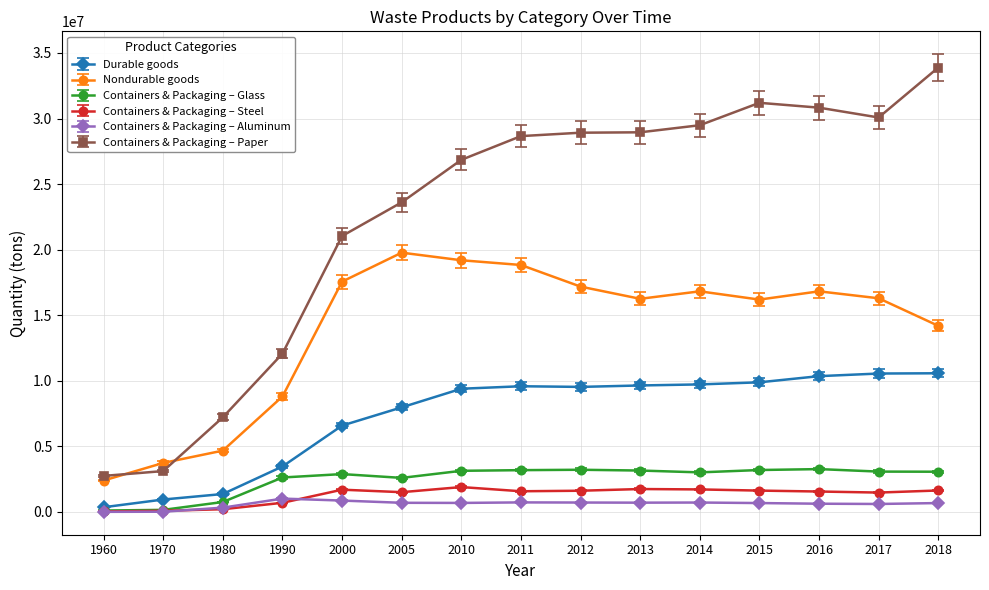

What is the maximum value shown in the chart?

33890000